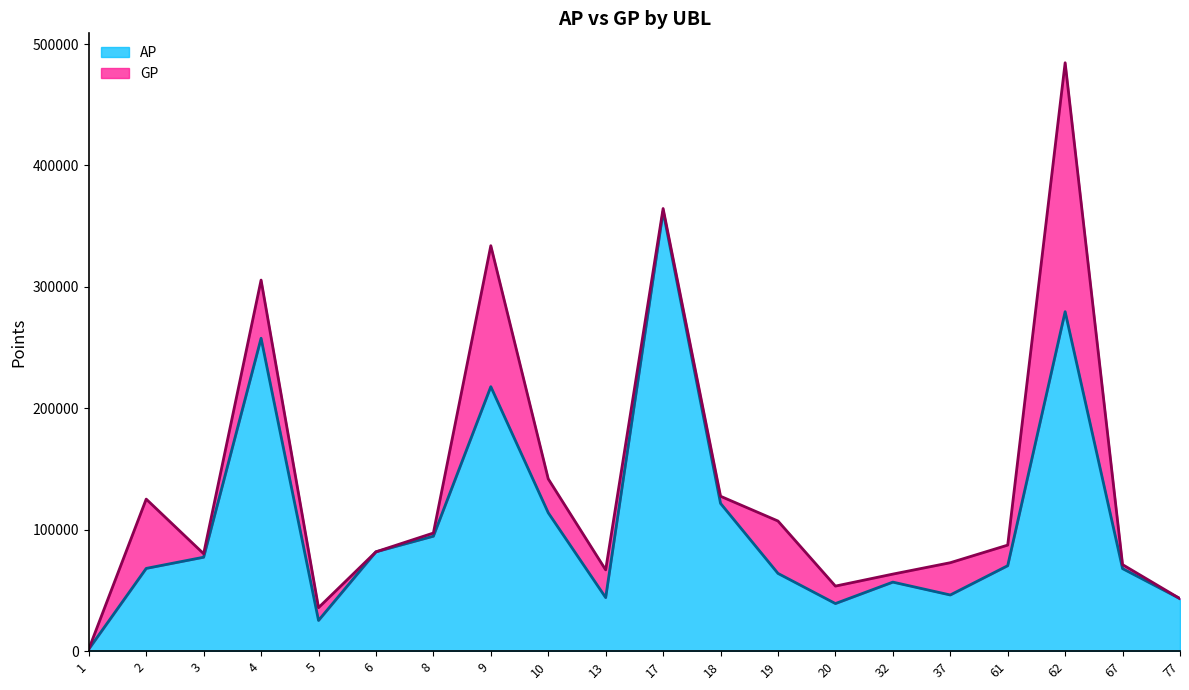

True or false: AP has a value of 70411 at 61.

True